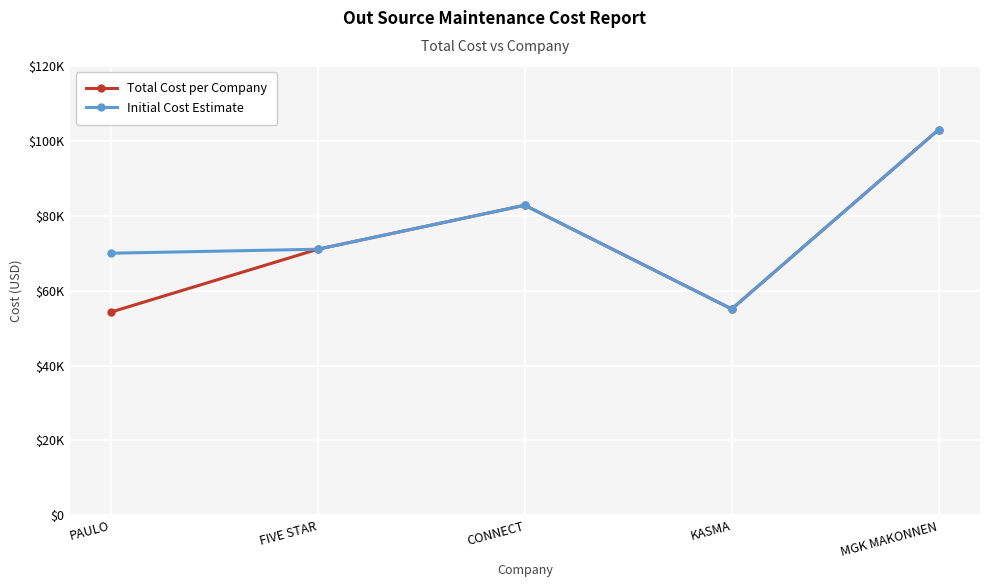

What are all the series names shown in the legend?

Total Cost per Company, Initial Cost Estimate